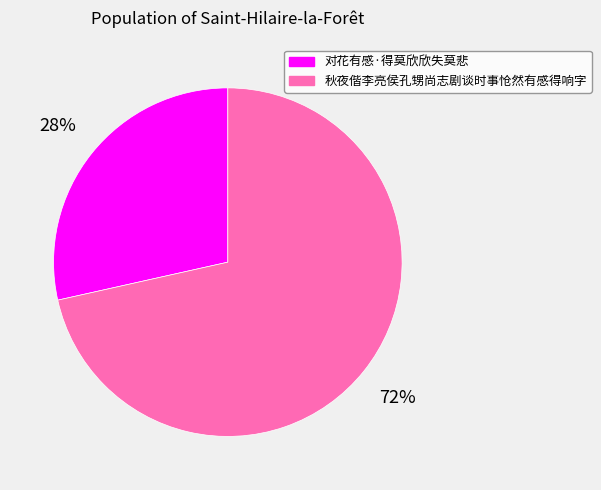

True or false: 对花有感·得莫欣欣失莫悲 accounts for 28% of the total.

True